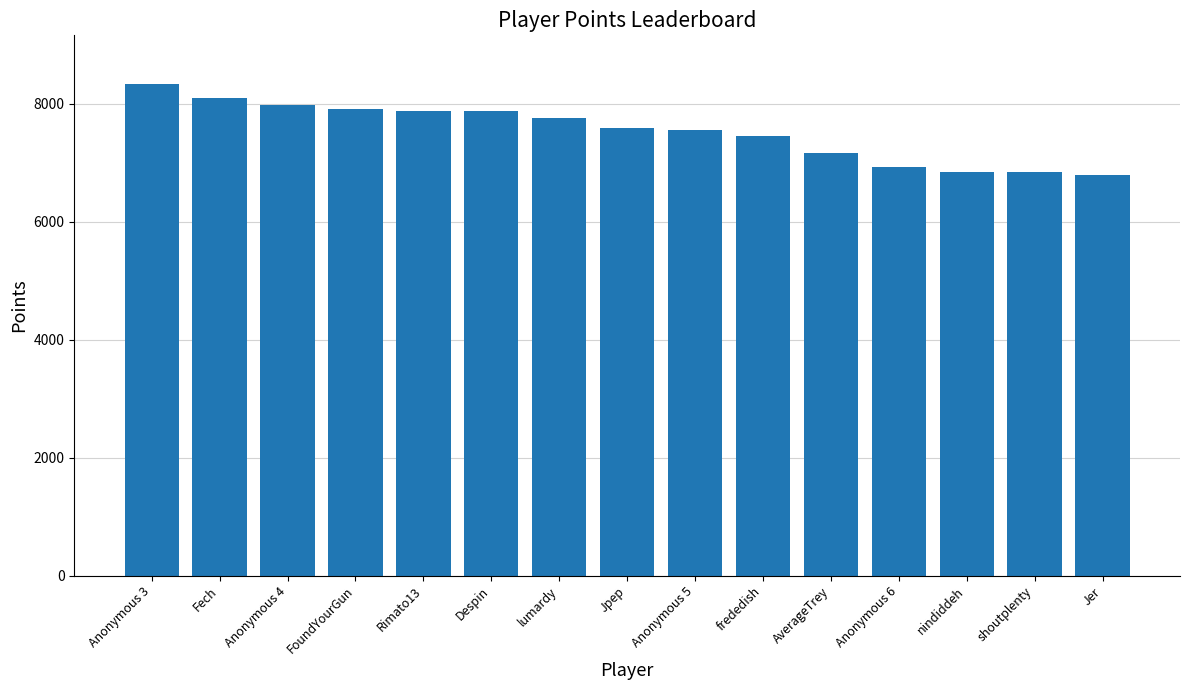

At which category does the chart reach its peak across all series?

Anonymous 3